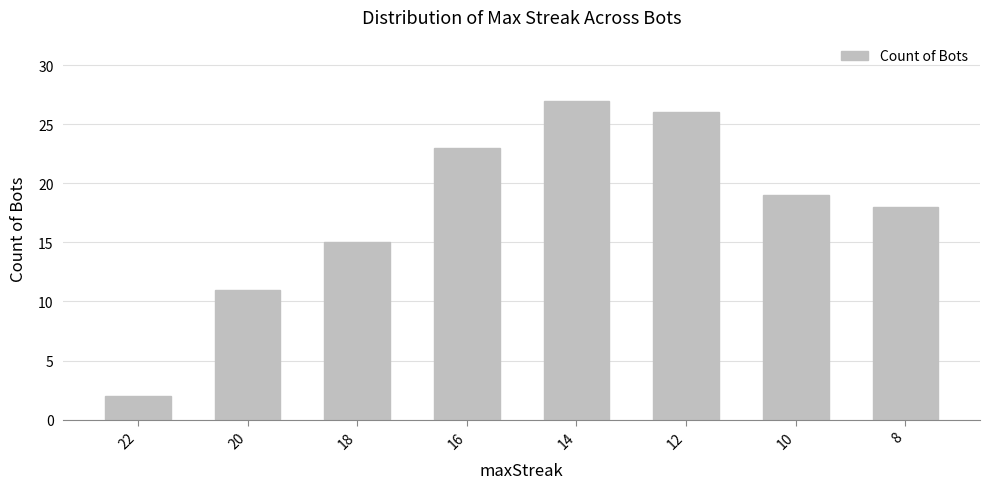

Between 20 and 16, which is larger?

16